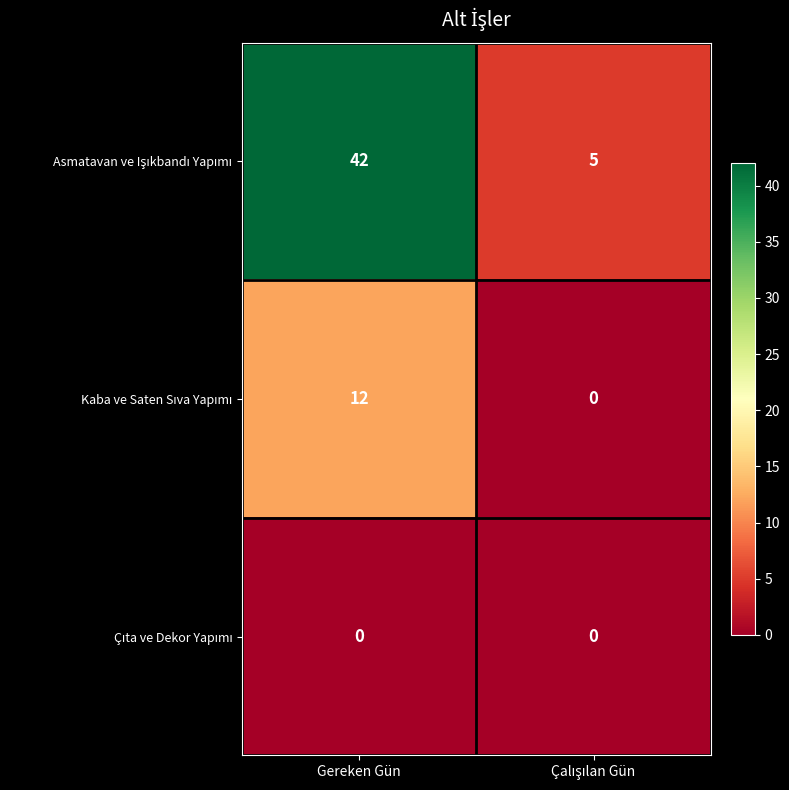

At which category does the chart reach its peak across all series?

Gereken Gün